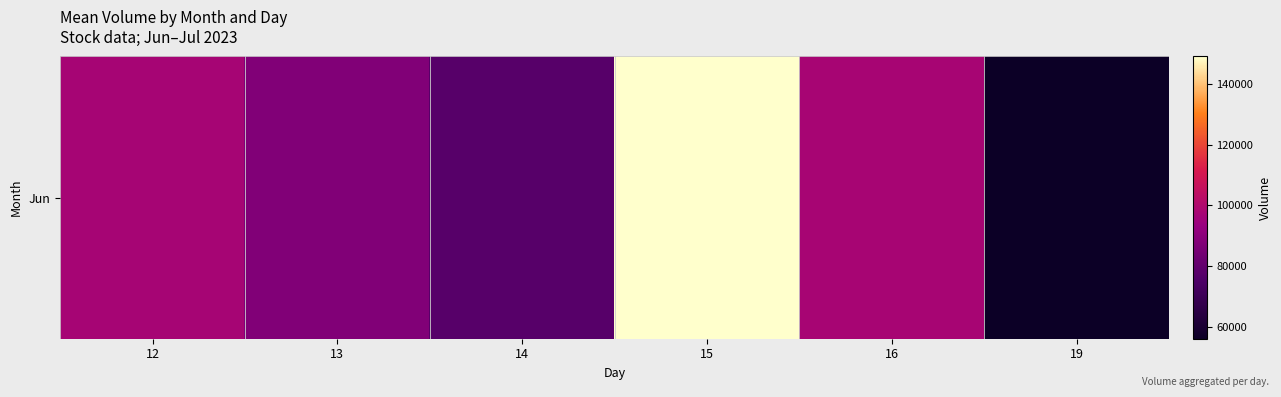

Rank the categories by value from lowest to highest.

19, 14, 13, 12, 16, 15